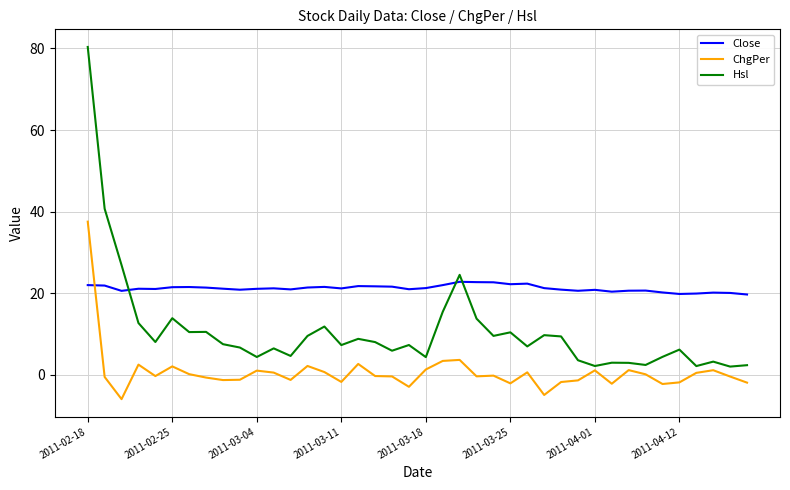

Rank the series by their average value, from lowest to highest.

ChgPer, Hsl, Close